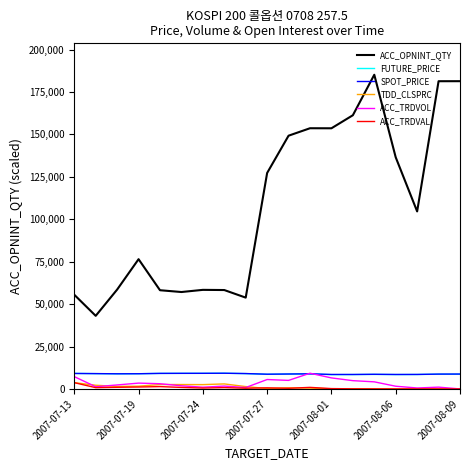

Which series has the largest total across all categories?

ACC_OPNINT_QTY